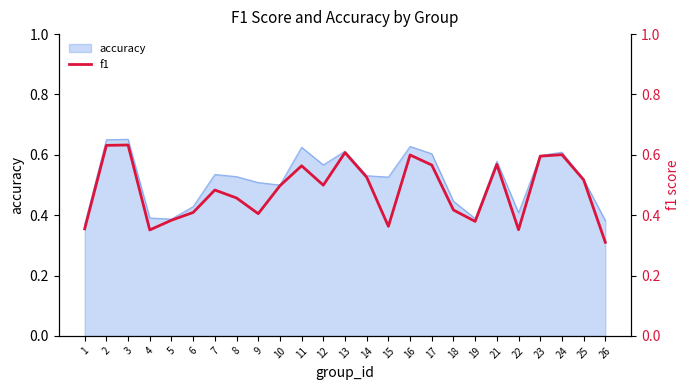

How many interior local valleys (lower than both neighbors) does the data have?

6